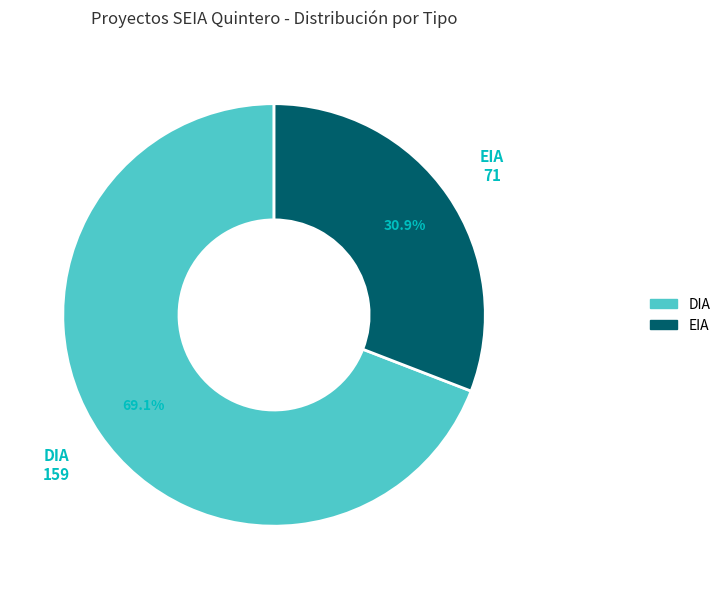

To the nearest percent, what percentage of the pie is DIA?

69%